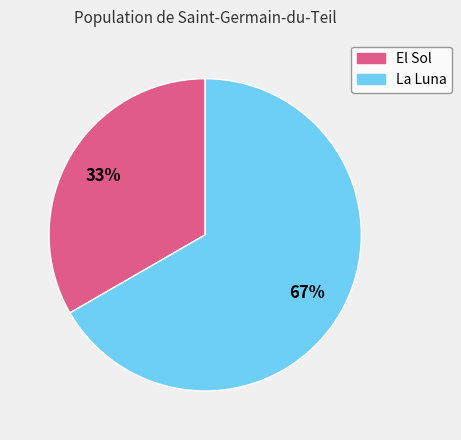

What is the majority slice?

La Luna